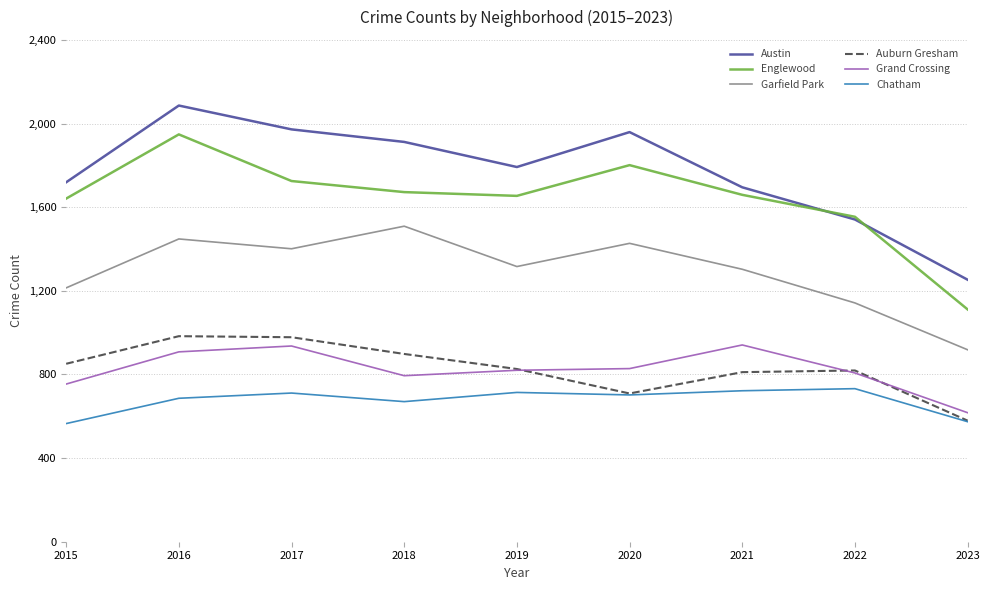

True or false: Austin and Garfield Park intersect in this chart.

False